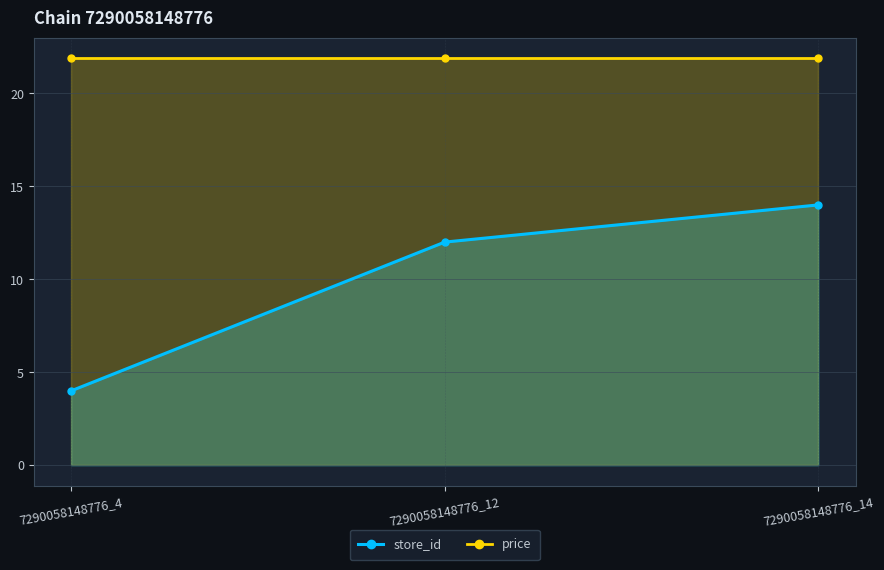

How many store_id values are between 4 and 14?

3